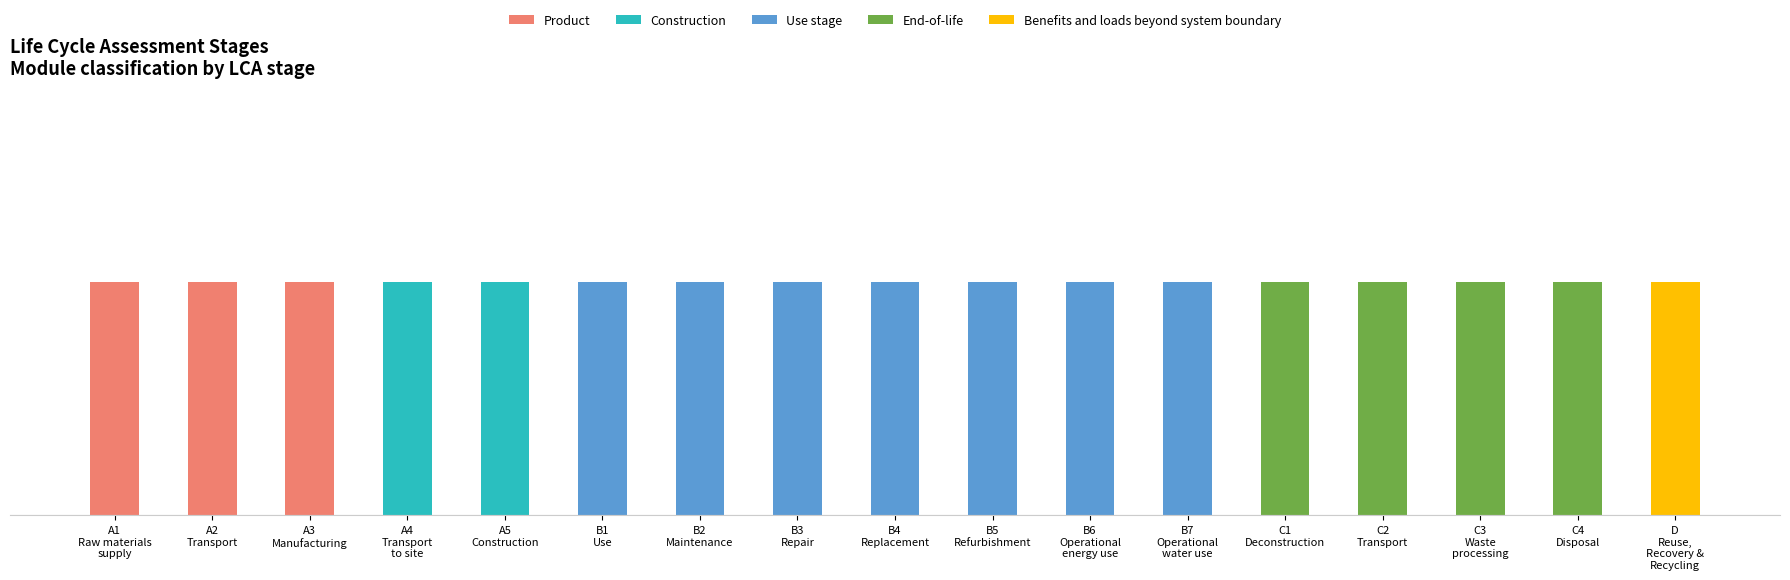

What is the label of the 3rd bar from the right?

C3
Waste
processing